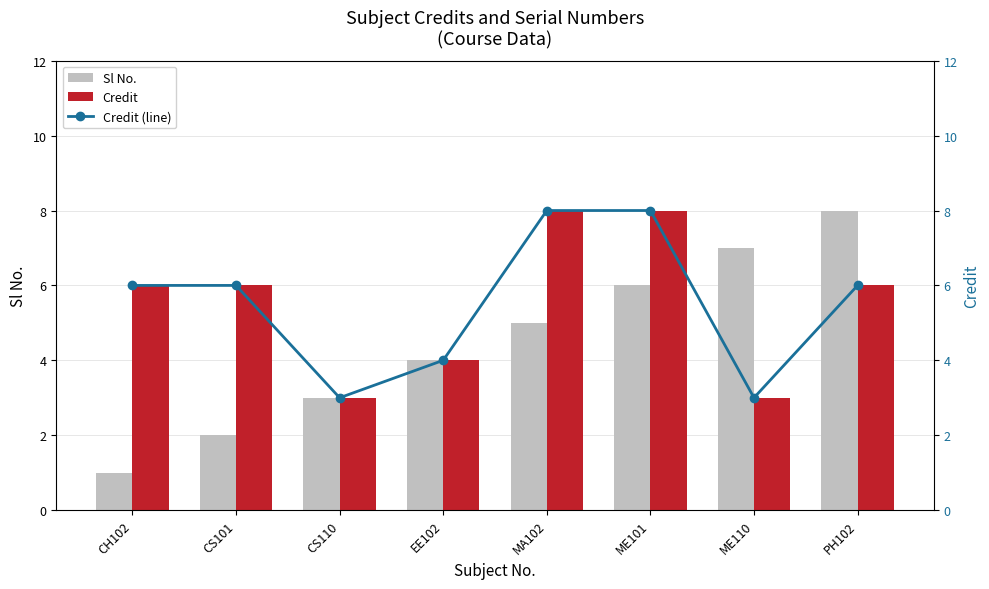

Where is Credit (line) nearest to the value 5?

CH102